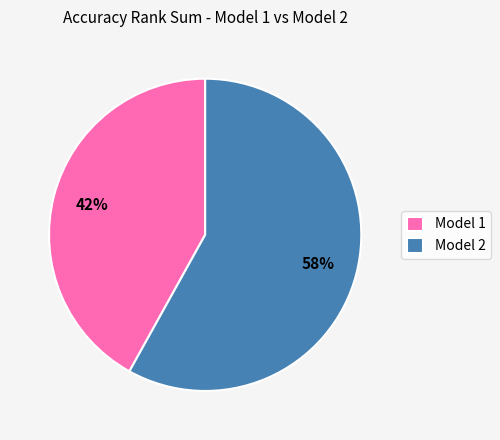

To the nearest percent, what portion does Model 2 represent?

58%